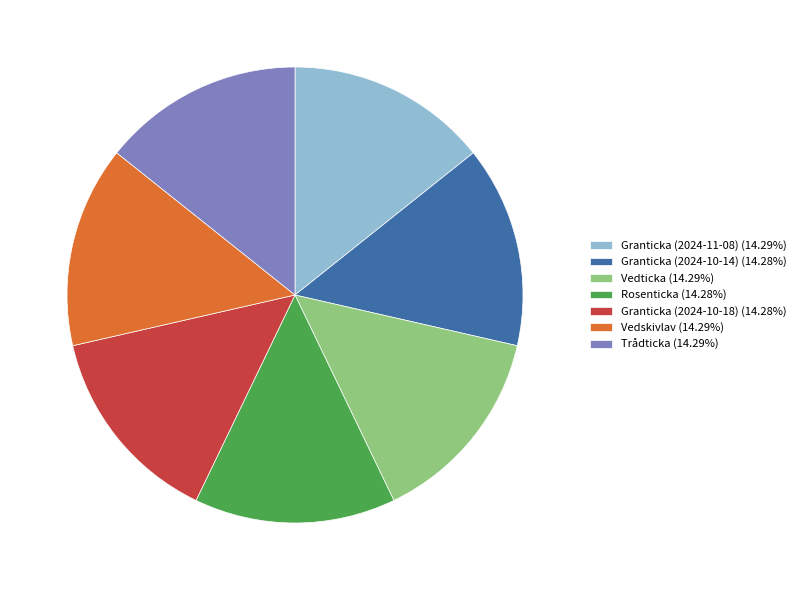

What is the ratio of the value at Trådticka (14.29%) to the value at Vedticka (14.29%)?

1.0